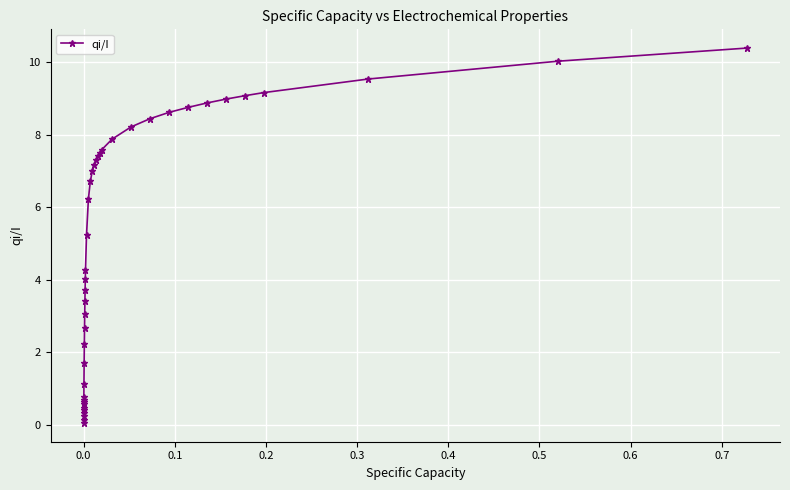

What is the sum of all values?

200.4